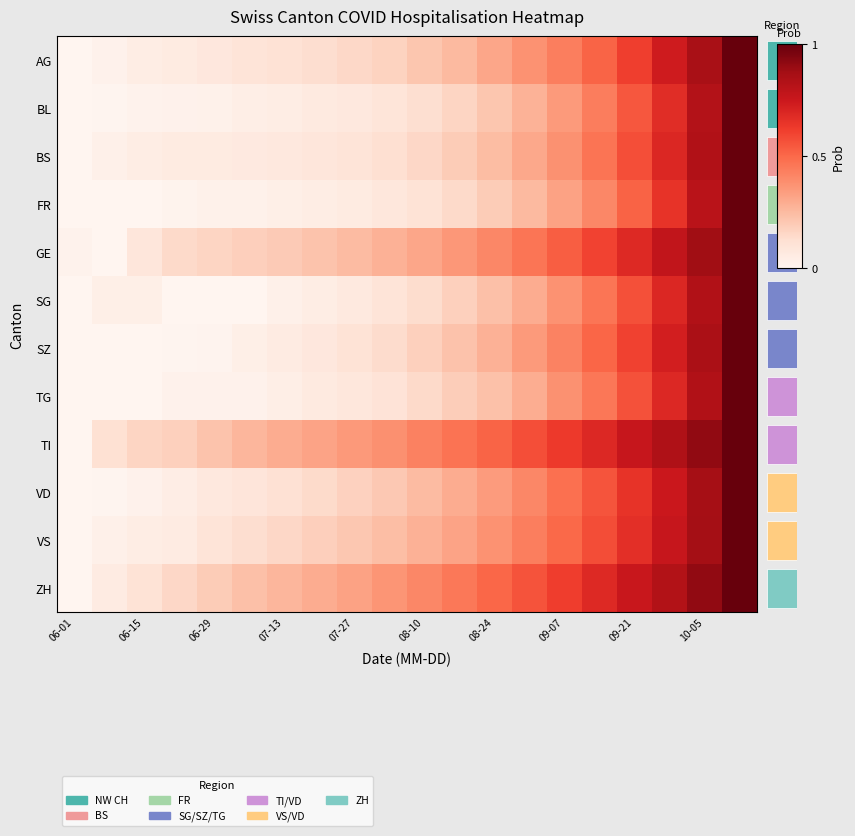

How many data points in TG are above 0?

17